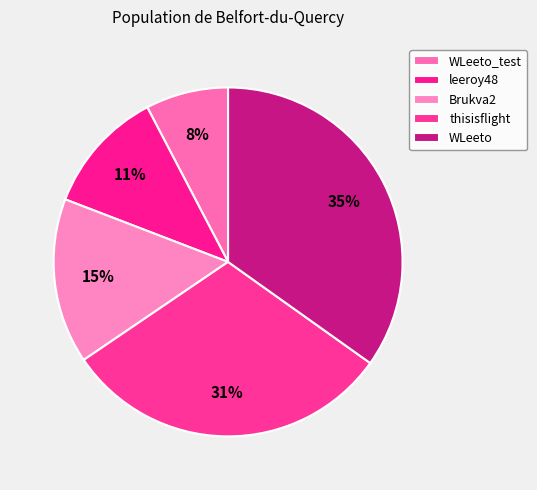

Combined, do thisisflight and WLeeto account for over 50%?

Yes